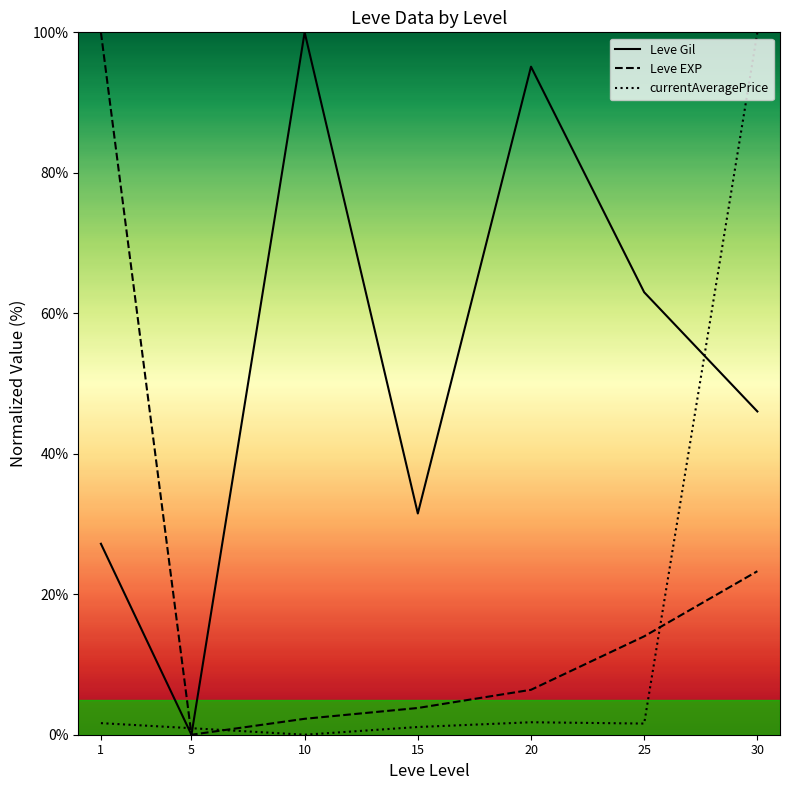

How many distinct data groups are displayed?

3